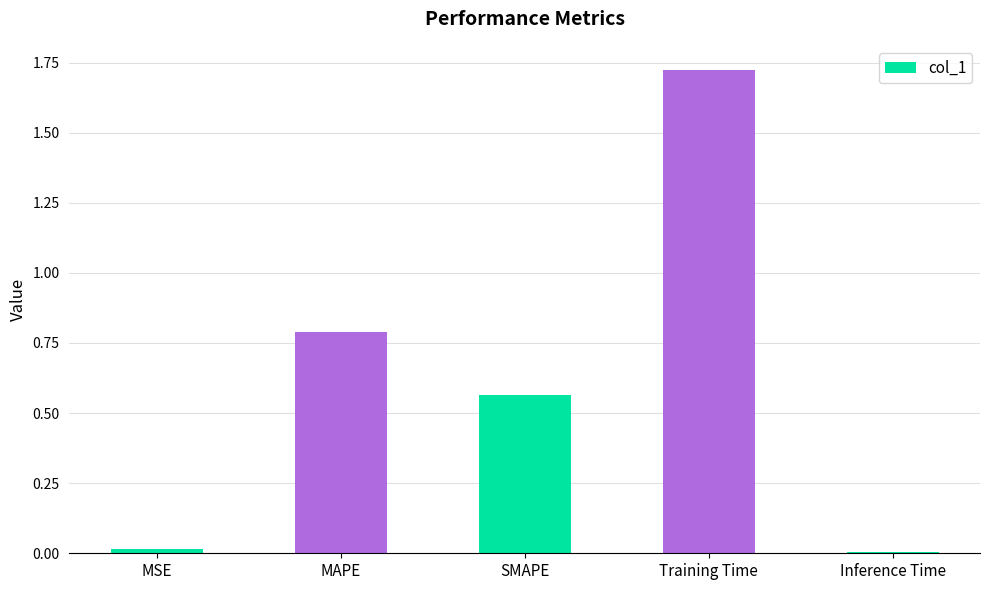

What is the label of the 4th bar from the right?

MAPE